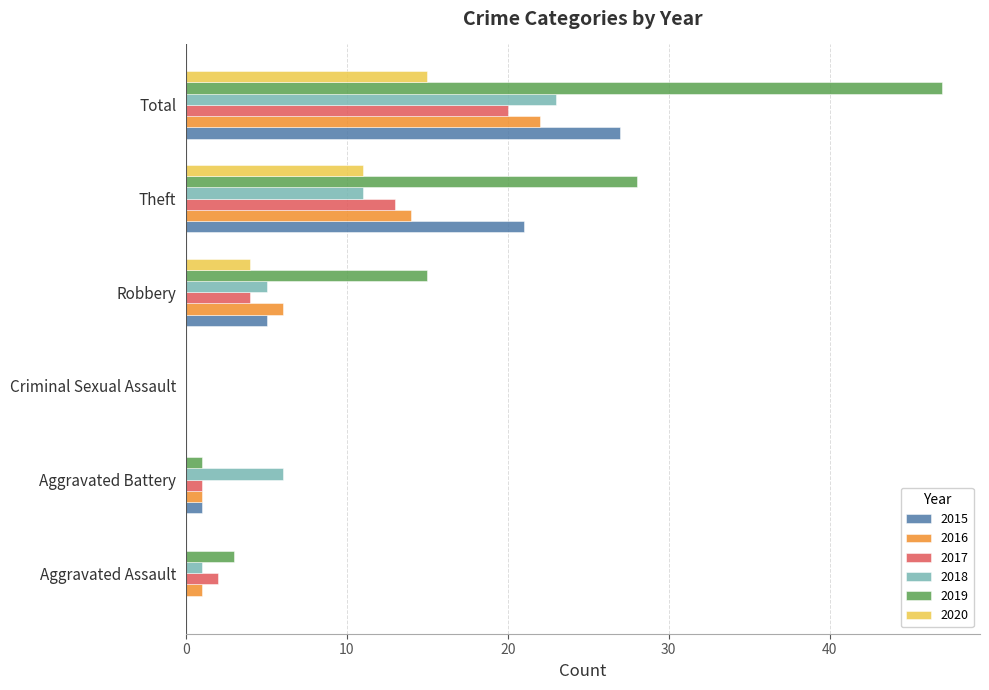

Between Aggravated Assault and Theft, which series saw the biggest shift?

2019